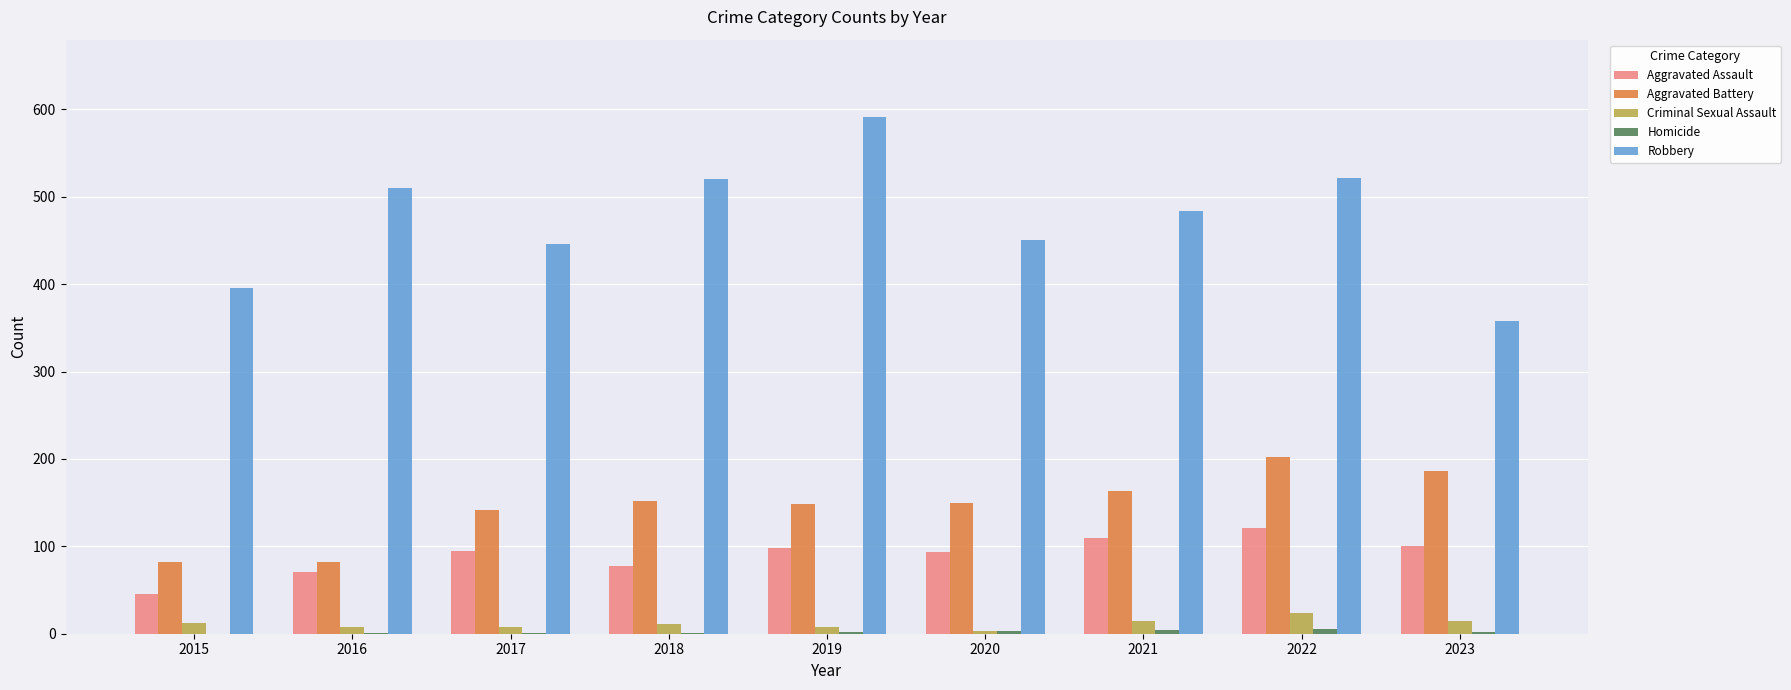

Which series changed the most between 2015 and 2021?

Robbery